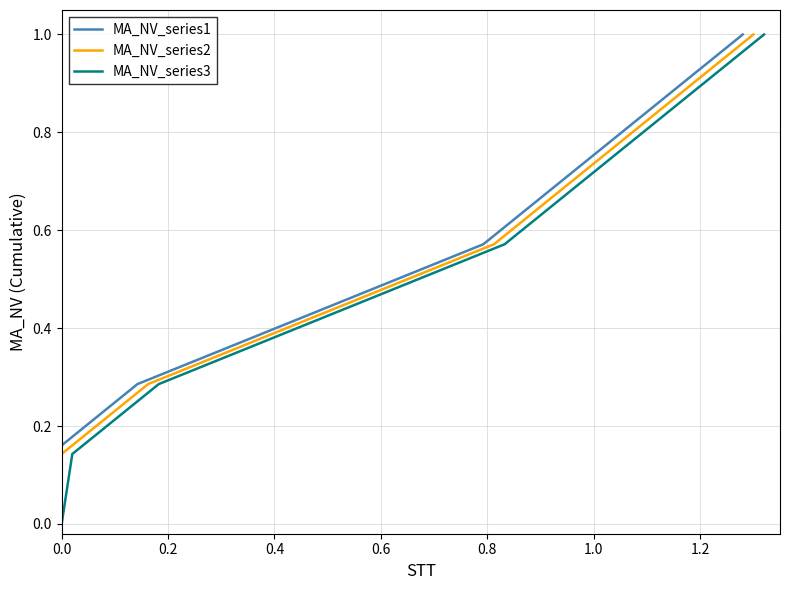

Count the number of data series in this chart.

3